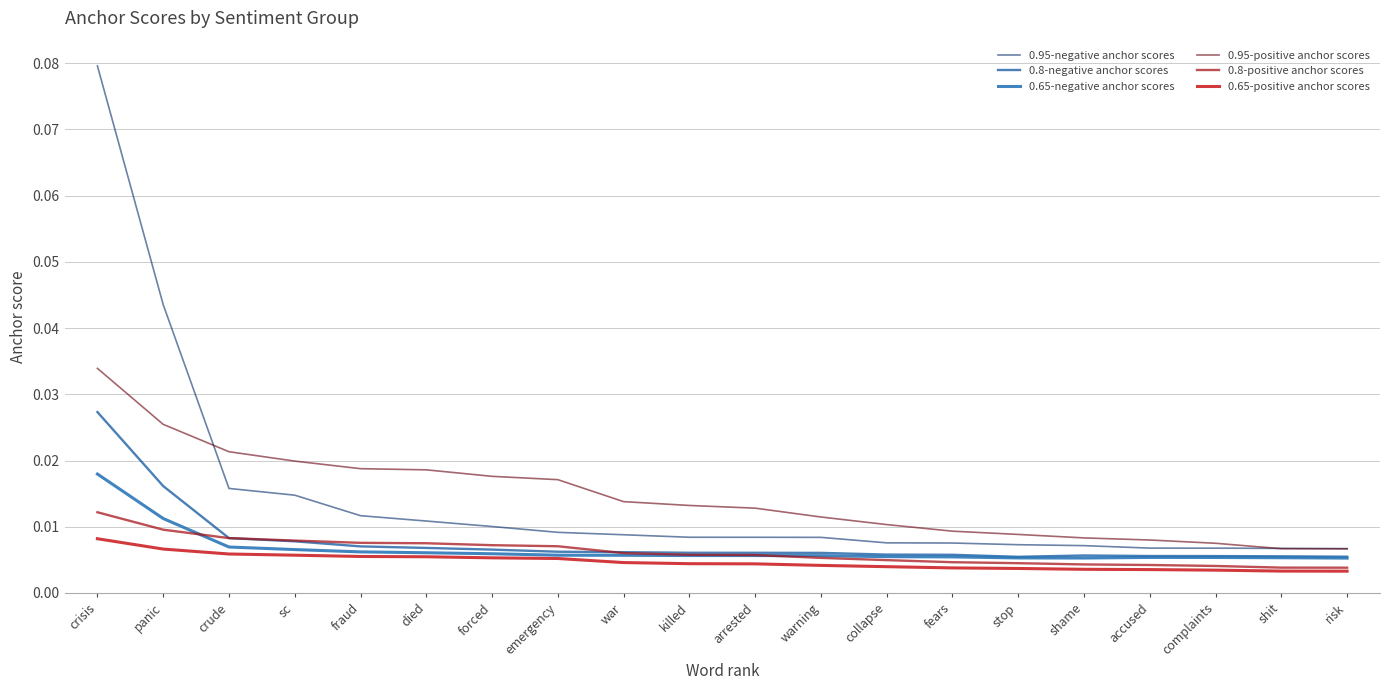

Reading left to right, what are all the values shown in this chart?

0.95-negative anchor scores: crisis=0.1	panic=0.0	crude=0.0	sc=0.0	fraud=0.0	died=0.0	forced=0.0	emergency=0.0	war=0.0	killed=0.0	arrested=0.0	warning=0.0	collapse=0.0	fears=0.0	stop=0.0	shame=0.0	accused=0.0	complaints=0.0	shit=0.0	risk=0.0
0.8-negative anchor scores: crisis=0.0	panic=0.0	crude=0.0	sc=0.0	fraud=0.0	died=0.0	forced=0.0	emergency=0.0	war=0.0	killed=0.0	arrested=0.0	warning=0.0	collapse=0.0	fears=0.0	stop=0.0	shame=0.0	accused=0.0	complaints=0.0	shit=0.0	risk=0.0
0.65-negative anchor scores: crisis=0.0	panic=0.0	crude=0.0	sc=0.0	fraud=0.0	died=0.0	forced=0.0	emergency=0.0	war=0.0	killed=0.0	arrested=0.0	warning=0.0	collapse=0.0	fears=0.0	stop=0.0	shame=0.0	accused=0.0	complaints=0.0	shit=0.0	risk=0.0
0.95-positive anchor scores: crisis=0.0	panic=0.0	crude=0.0	sc=0.0	fraud=0.0	died=0.0	forced=0.0	emergency=0.0	war=0.0	killed=0.0	arrested=0.0	warning=0.0	collapse=0.0	fears=0.0	stop=0.0	shame=0.0	accused=0.0	complaints=0.0	shit=0.0	risk=0.0
0.8-positive anchor scores: crisis=0.0	panic=0.0	crude=0.0	sc=0.0	fraud=0.0	died=0.0	forced=0.0	emergency=0.0	war=0.0	killed=0.0	arrested=0.0	warning=0.0	collapse=0.0	fears=0.0	stop=0.0	shame=0.0	accused=0.0	complaints=0.0	shit=0.0	risk=0.0
0.65-positive anchor scores: crisis=0.0	panic=0.0	crude=0.0	sc=0.0	fraud=0.0	died=0.0	forced=0.0	emergency=0.0	war=0.0	killed=0.0	arrested=0.0	warning=0.0	collapse=0.0	fears=0.0	stop=0.0	shame=0.0	accused=0.0	complaints=0.0	shit=0.0	risk=0.0